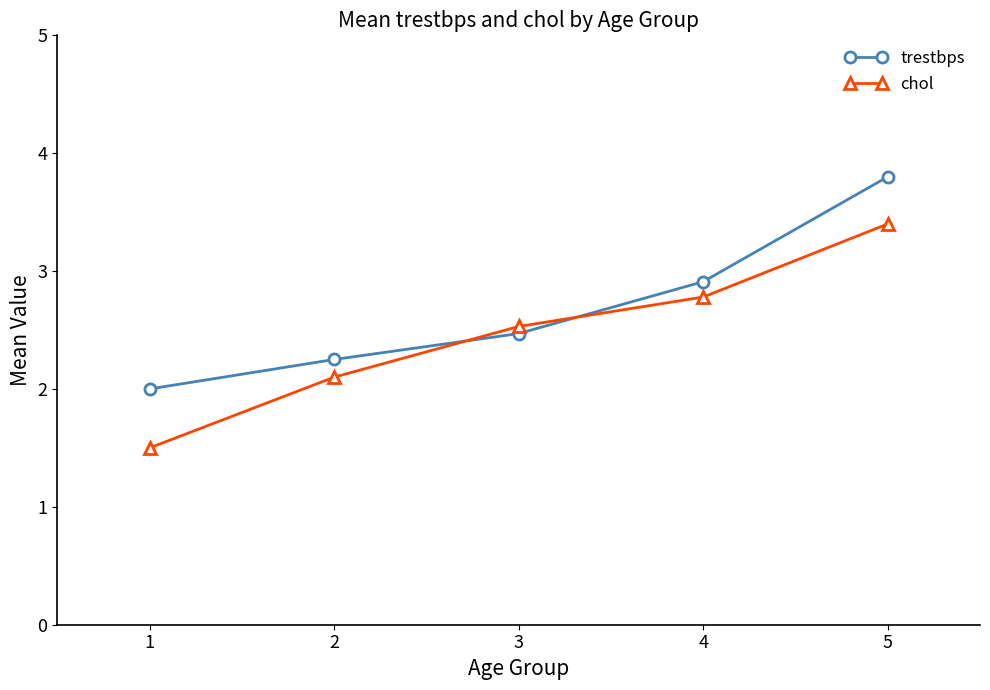

Is the value of trestbps at 1 greater than the value of chol at 5?

No